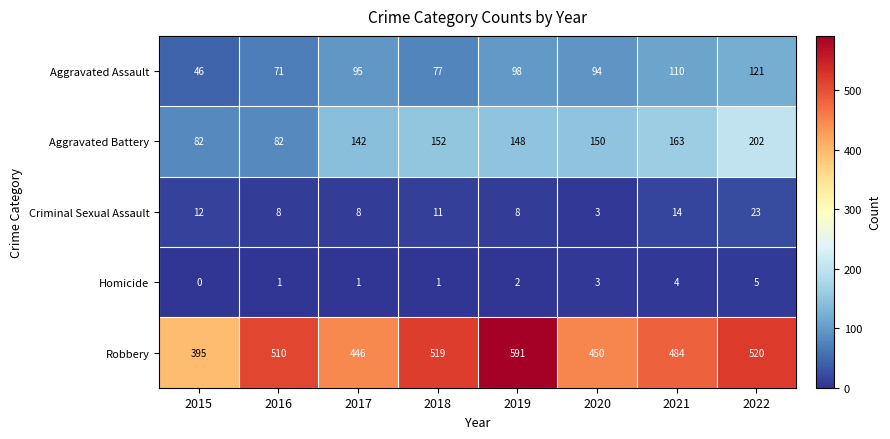

The Aggravated Battery series shows 152 at 2018. True or false?

True